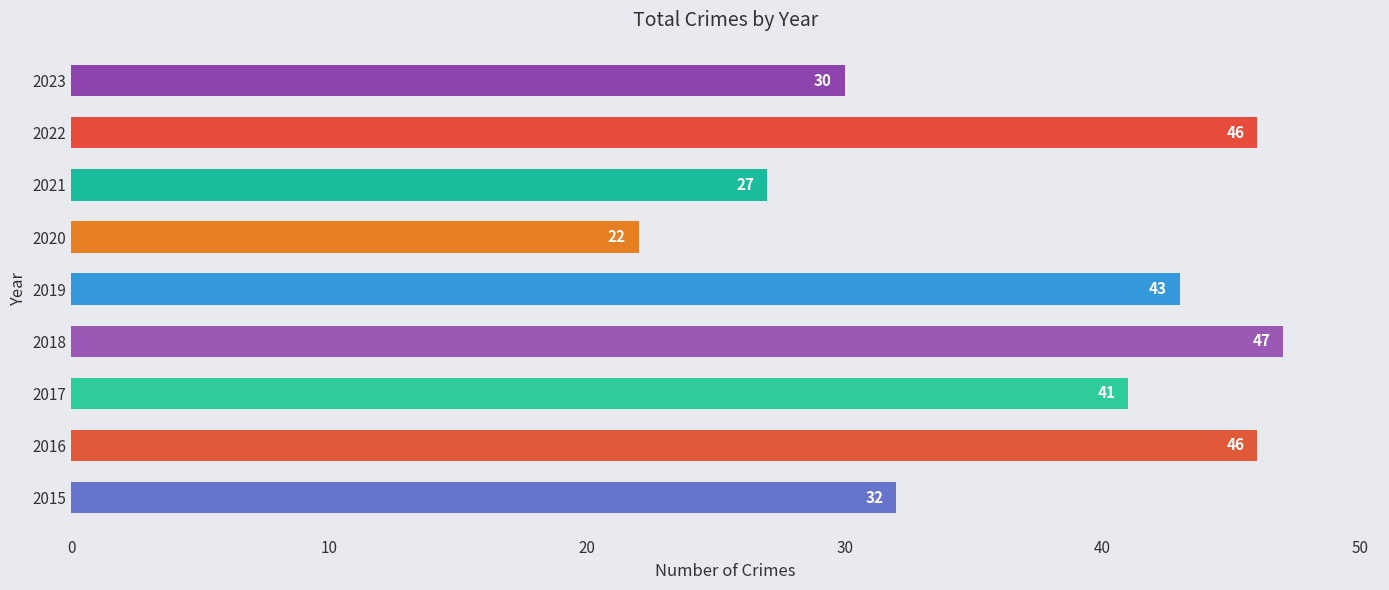

Is it true that the value at 2019 is 21?

False